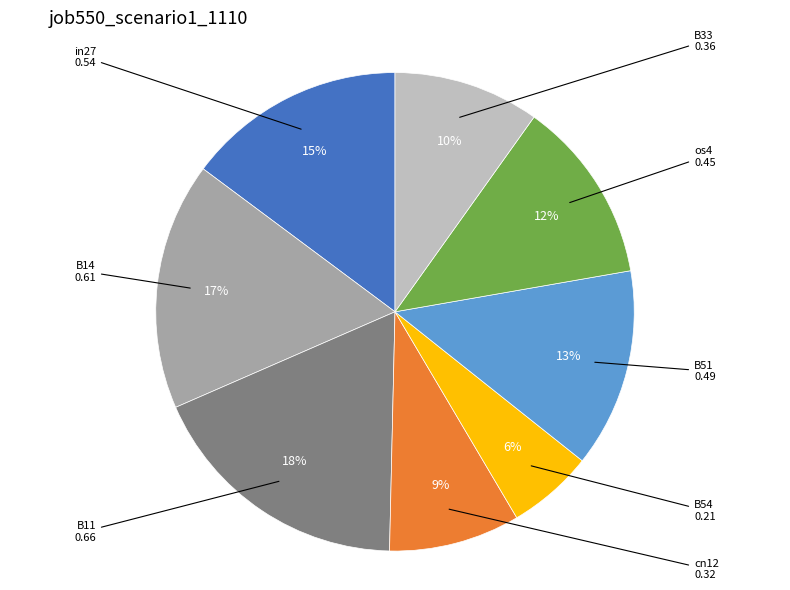

Does any single category account for the majority?

No